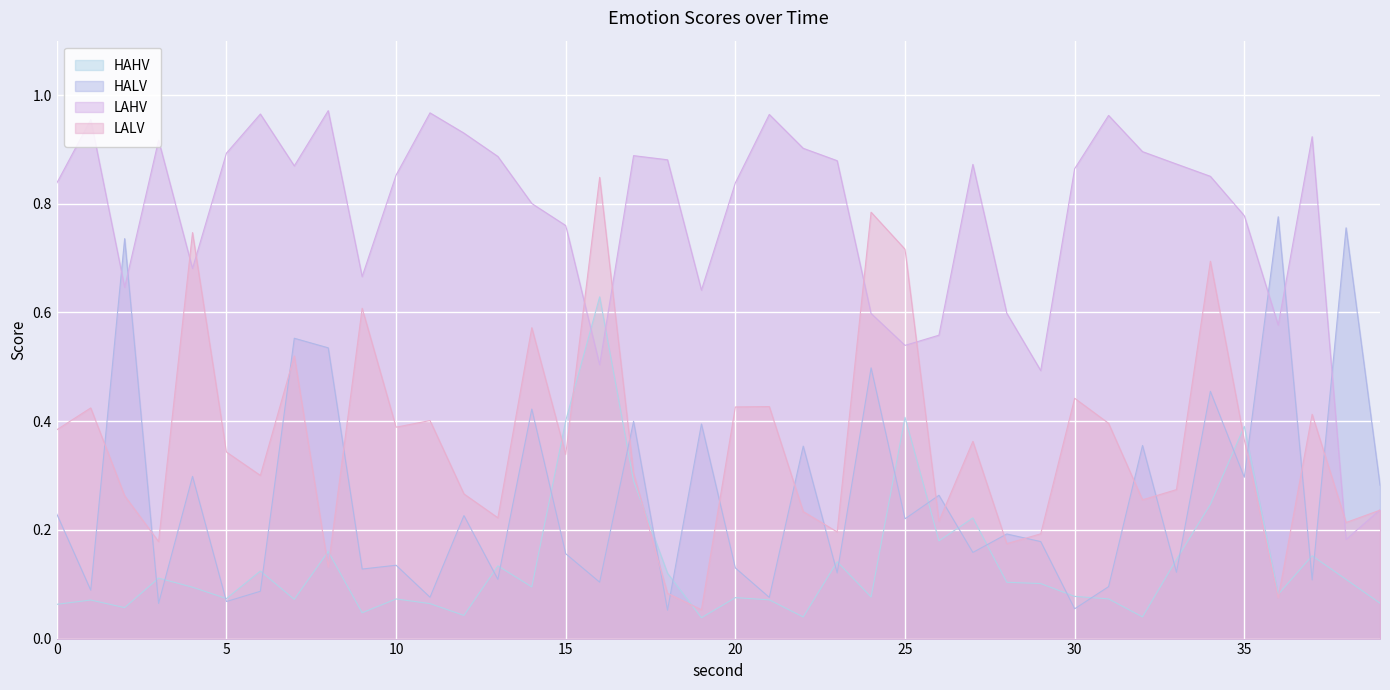

Which series has the largest total across all categories?

LAHV